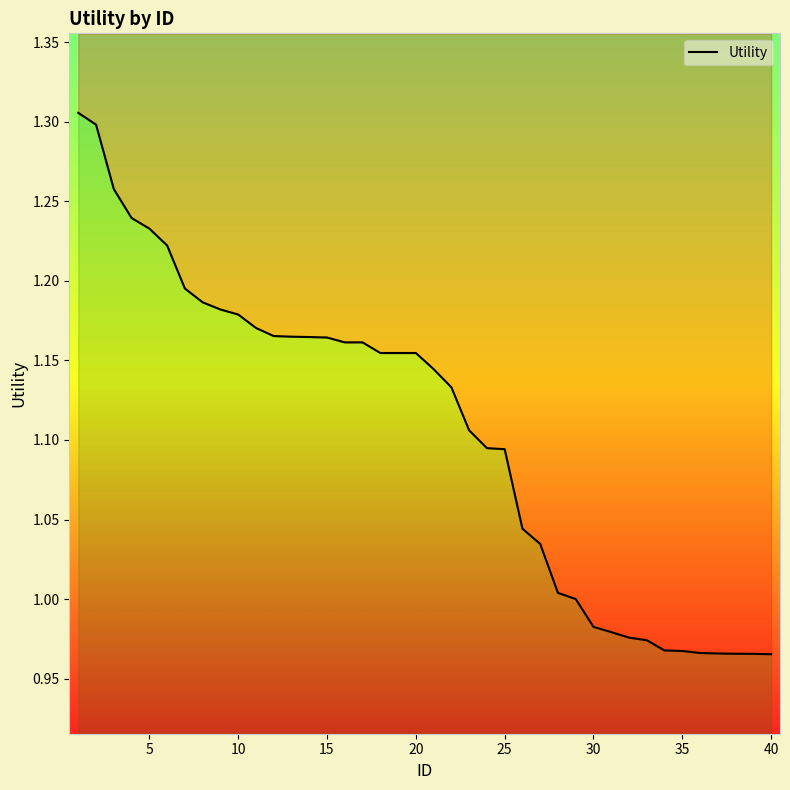

Reading left to right, transcribe all the data shown in this chart.

1.3	1.3	1.3	1.2	1.2	1.2	1.2	1.2	1.2	1.2	1.2	1.2	1.2	1.2	1.2	1.2	1.2	1.2	1.2	1.2	1.1	1.1	1.1	1.1	1.1	1.0	1.0	1.0	1.0	1.0	1.0	1.0	1.0	1.0	1.0	1.0	1.0	1.0	1.0	1.0